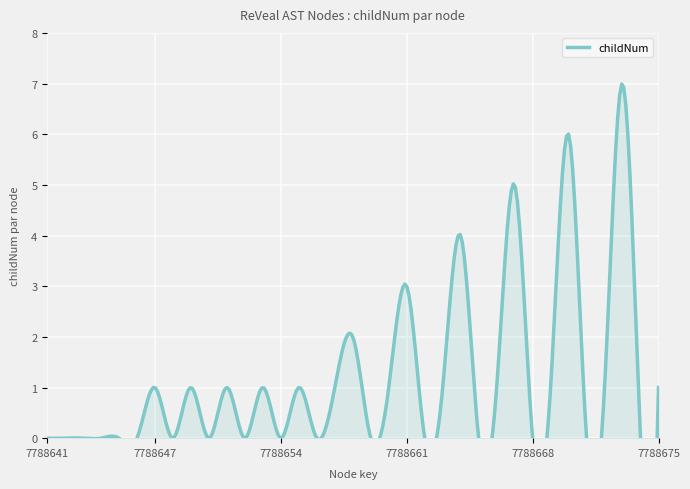

What is the change in value from 7788645 to 7788664?

+4